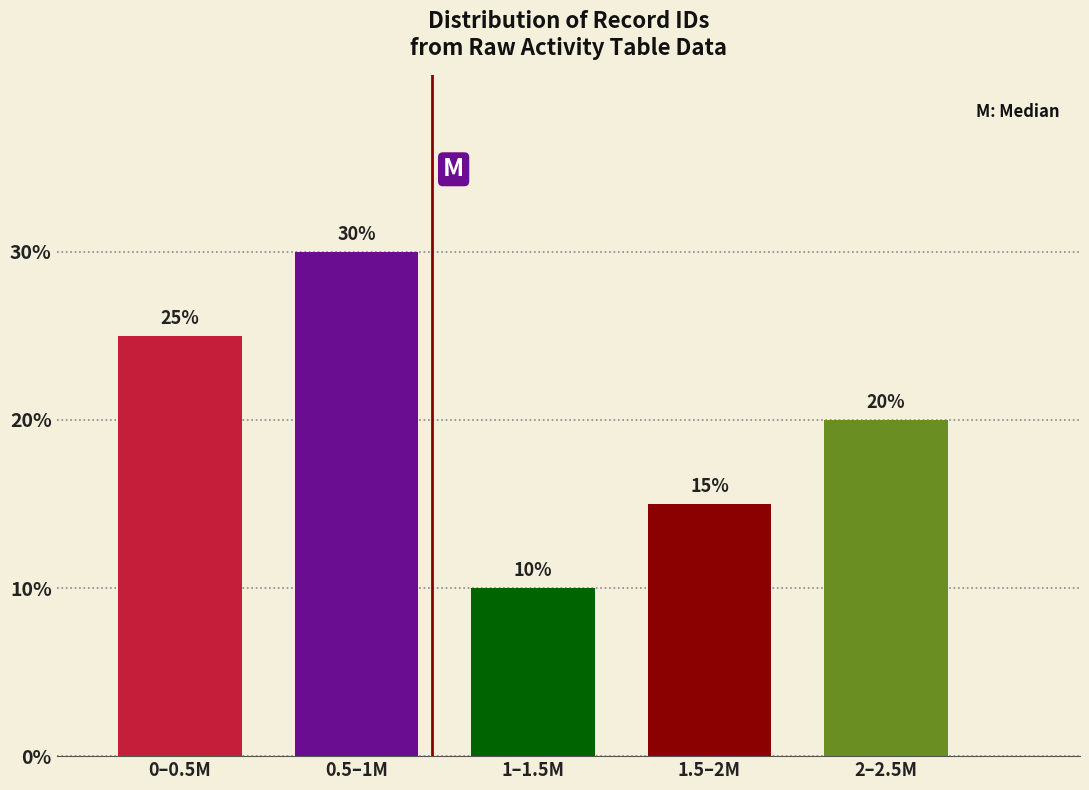

Reading left to right, extract all data points from this chart.

0–0.5M=25	0.5–1M=30	1–1.5M=10	1.5–2M=15	2–2.5M=20